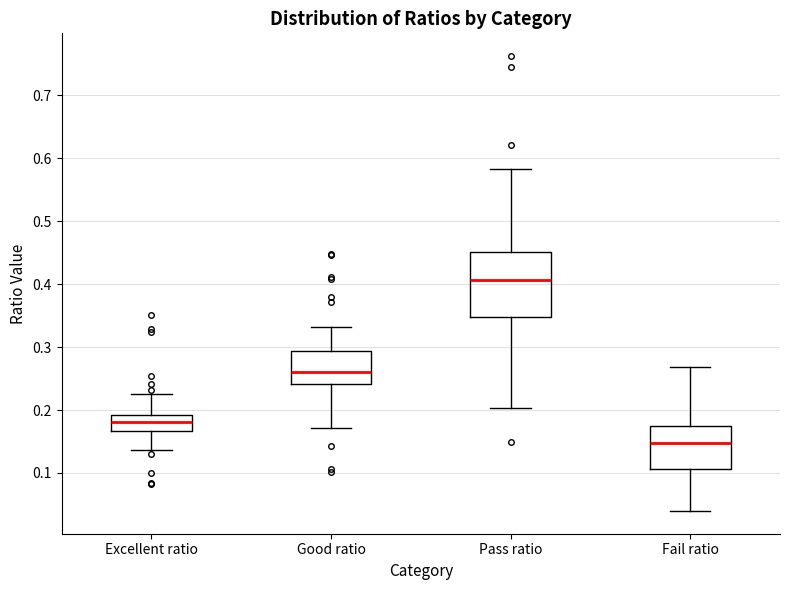

Reading left to right, read every box against the y-axis: the position of its median line, the range the box covers, and the ends of its whiskers. The values are not printed on the chart, so give them approximately, as read against the axis.

Excellent ratio: median 0.18, box 0.17 to 0.19, whiskers 0.14 to 0.23
Good ratio: median 0.26, box 0.24 to 0.29, whiskers 0.17 to 0.33
Pass ratio: median 0.41, box 0.35 to 0.45, whiskers 0.20 to 0.58
Fail ratio: median 0.15, box 0.11 to 0.17, whiskers 0.04 to 0.27